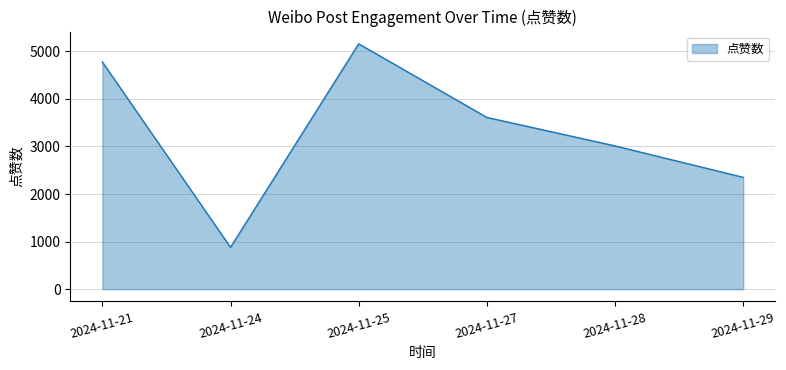

What is the minimum value shown in the chart?

879